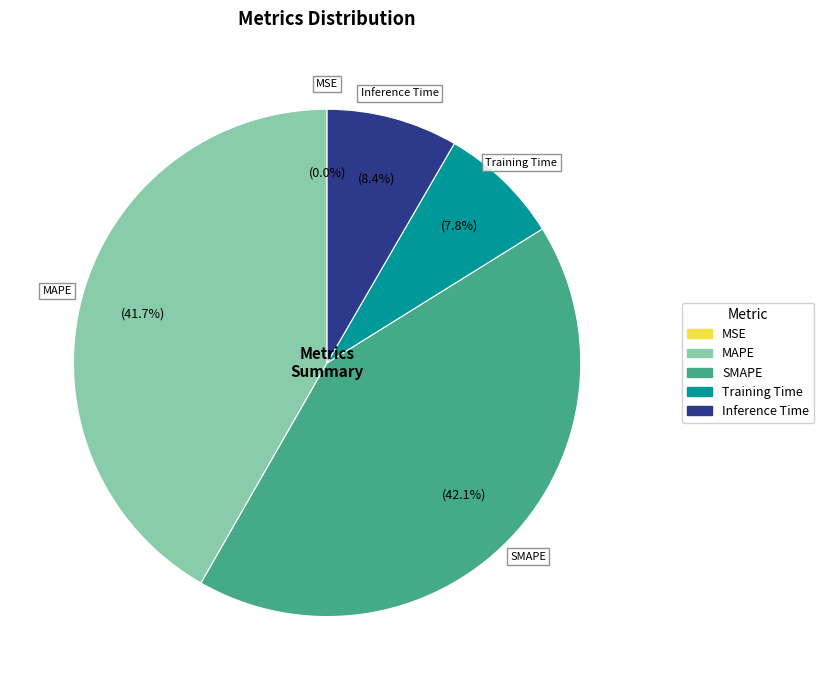

Which has a higher value, MAPE or Training Time?

MAPE